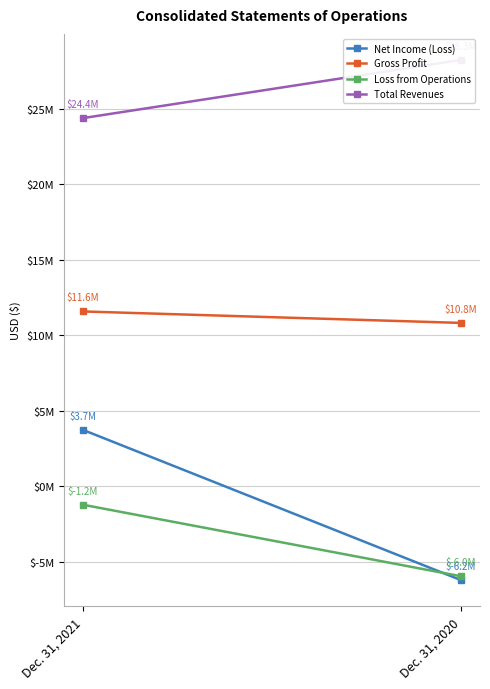

How many distinct data groups are displayed?

4